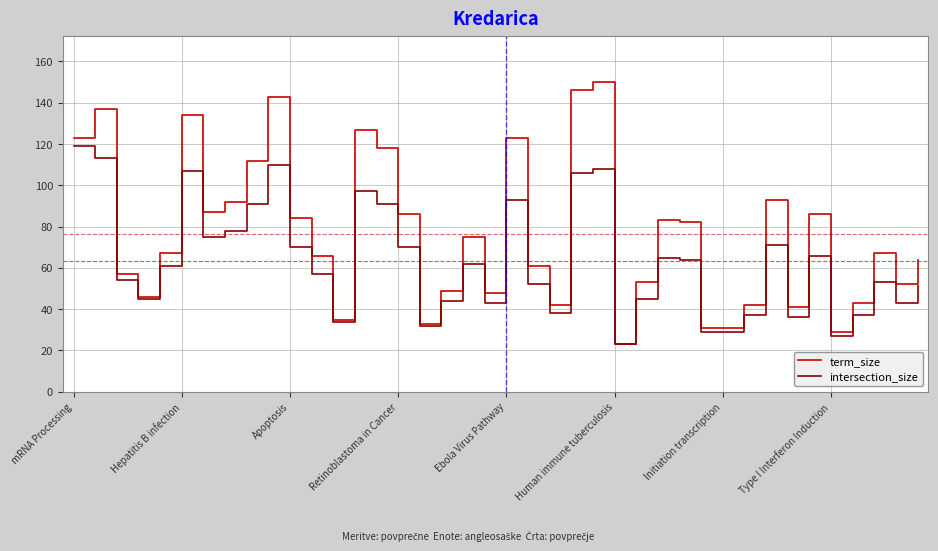

What are all the series names shown in the legend?

term_size, intersection_size